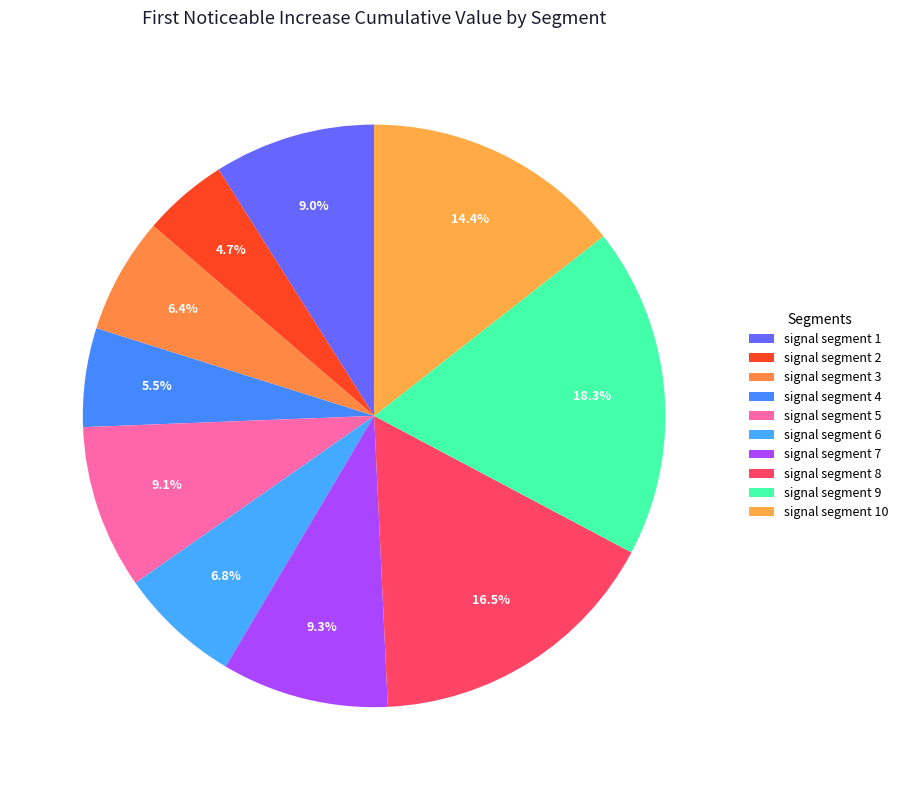

What percentage is the signal segment 7 slice, to the nearest percent?

9%